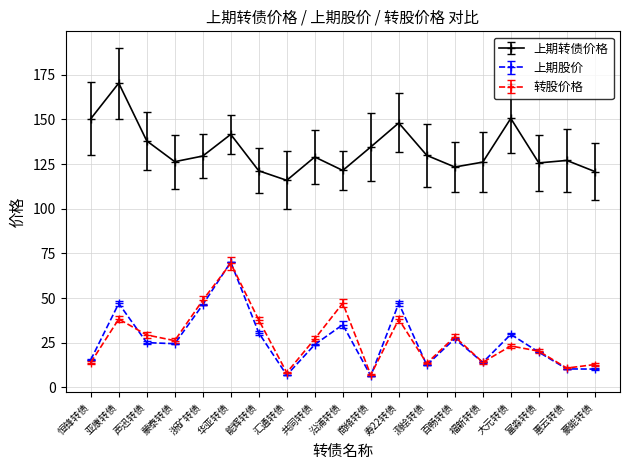

What is the highest value of the 转股价格 series?

69.4